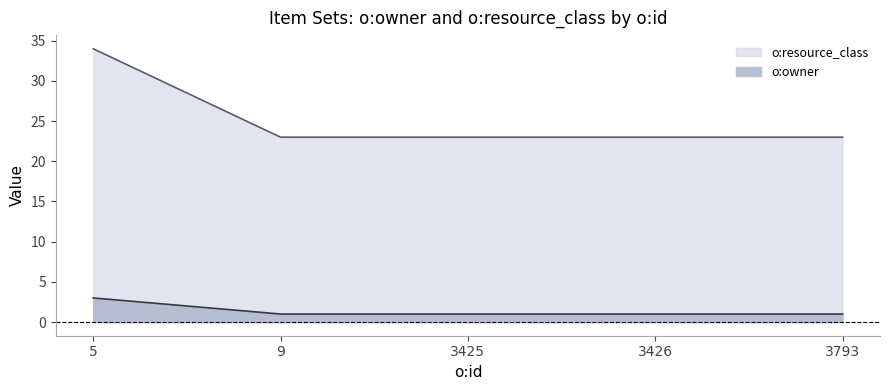

List the series in order of their peak value, lowest first.

o:owner, o:resource_class